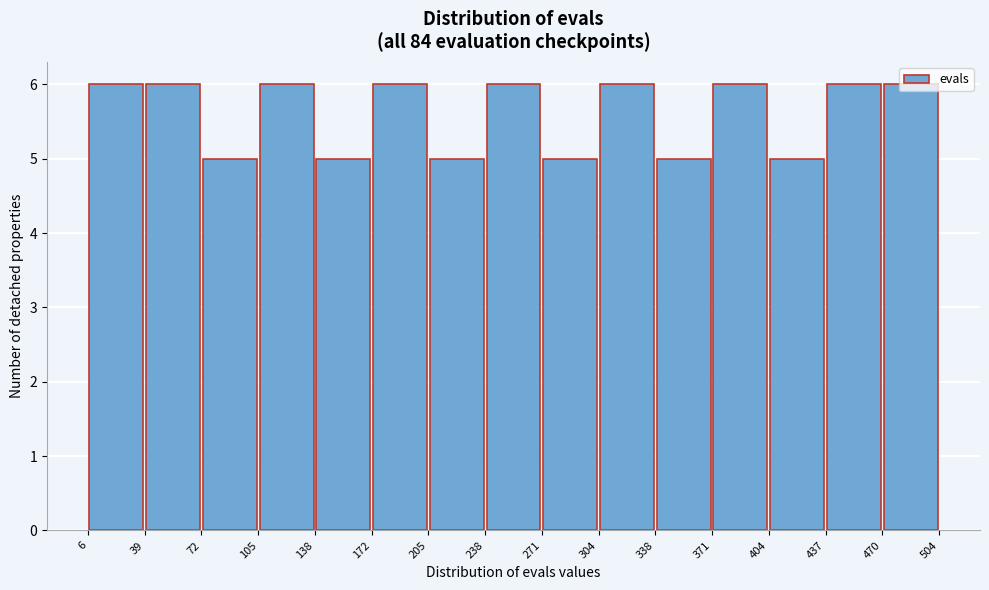

Reading left to right, list every bar in this chart as the range it spans on the x-axis followed by its height. The values are not printed on the chart, so give them approximately, as read against the axis.

6 to 39: 6
39 to 72: 6
72 to 105: 5
105 to 138: 6
138 to 172: 5
172 to 205: 6
205 to 238: 5
238 to 271: 6
271 to 304: 5
304 to 338: 6
338 to 371: 5
371 to 404: 6
404 to 437: 5
437 to 470: 6
470 to 504: 6